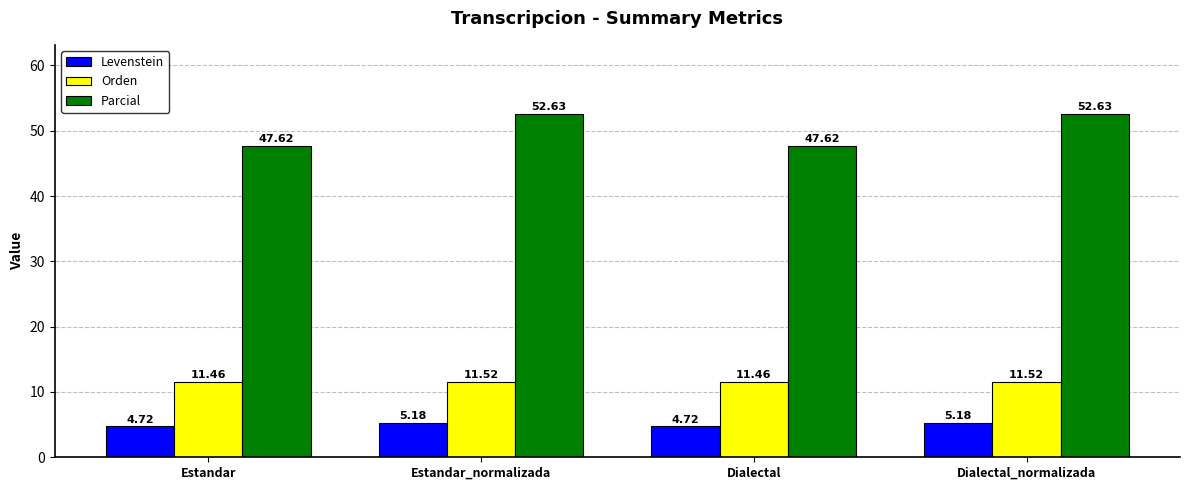

True or false: Parcial has a value of 81.5 at Estandar.

False